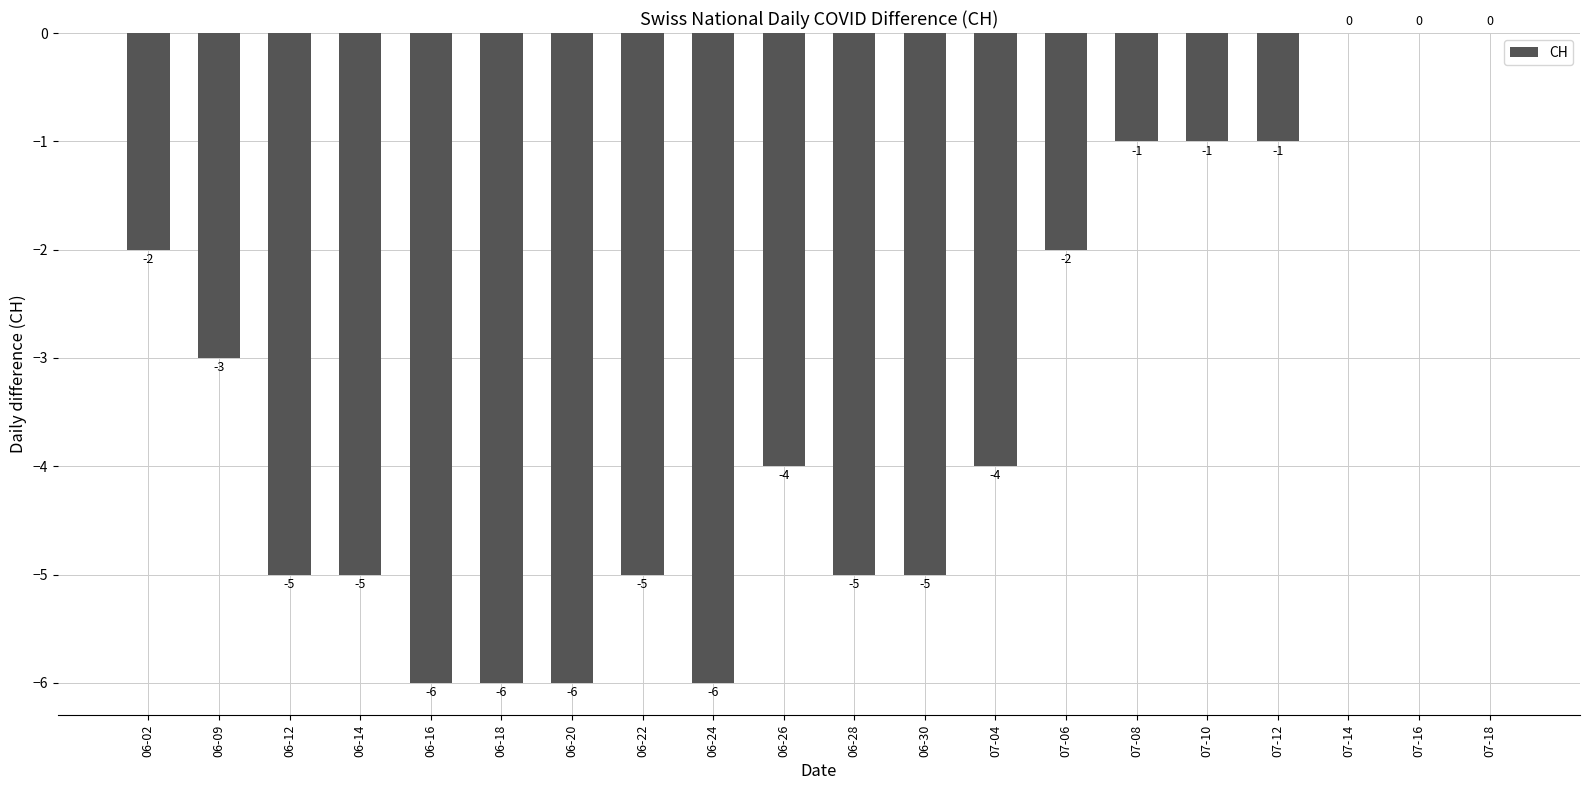

At which label is the value closest to -3?

06-09